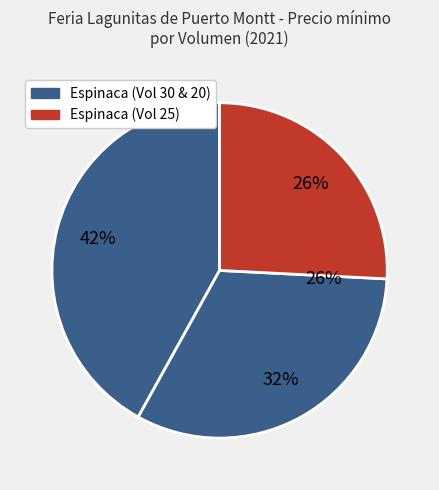

What is the total percentage of 30 and 25?

67.7%